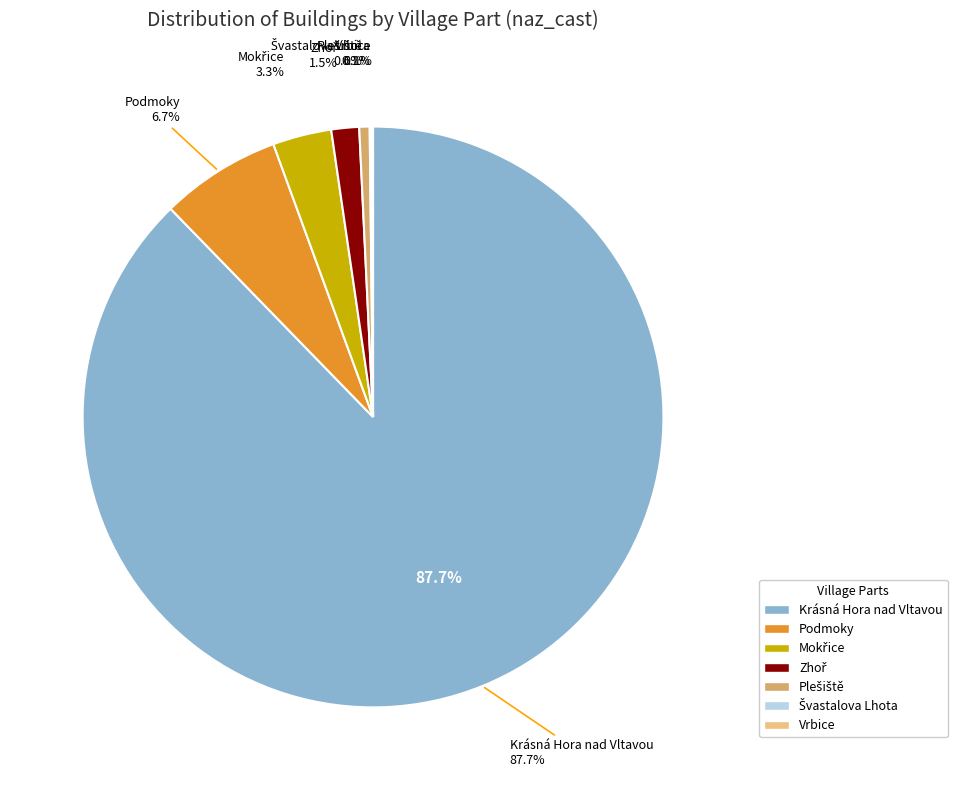

How many slices are in this pie chart?

7